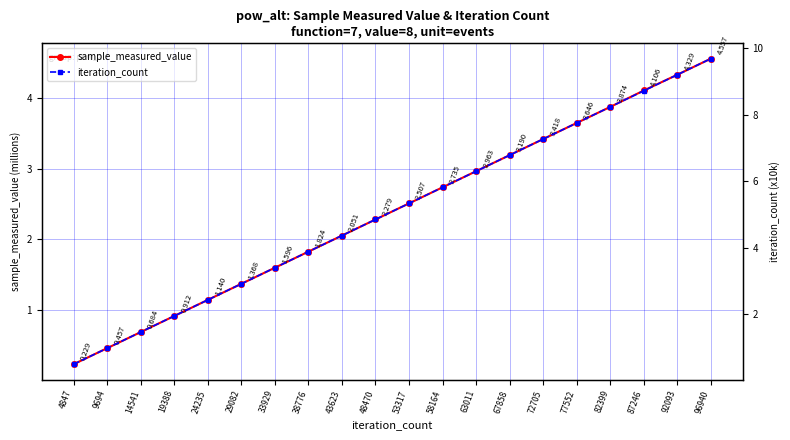

How many lines are shown in the chart?

2